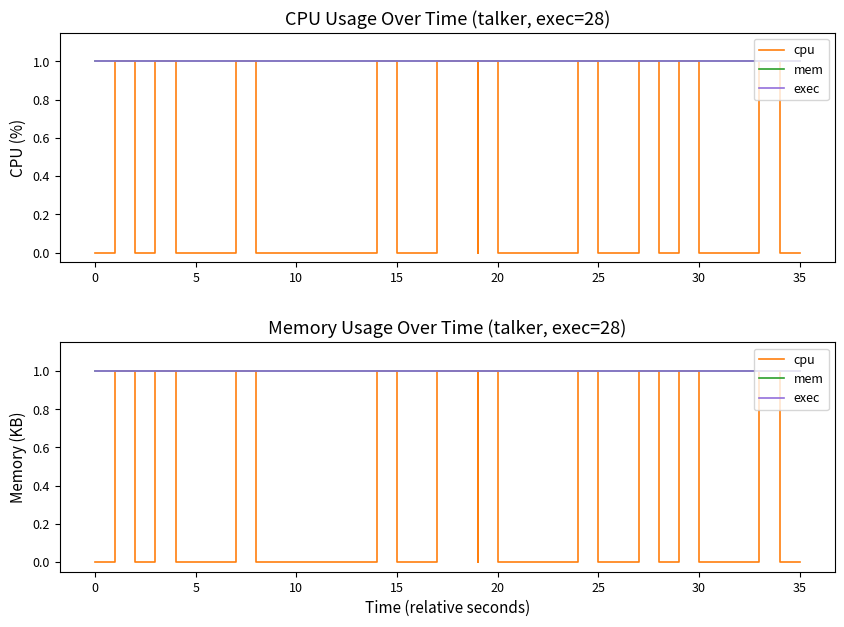

Is it true that cpu equals 0 at 15?

False